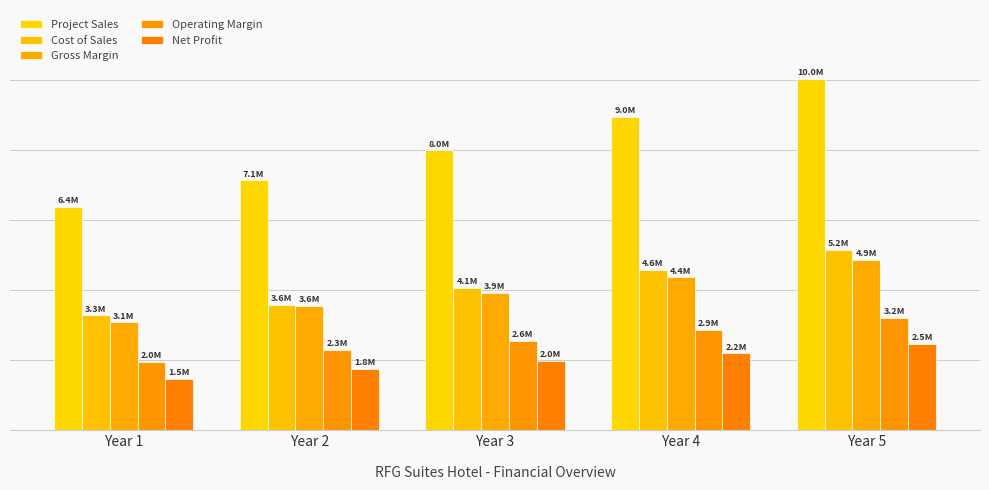

What is the difference between the second highest and minimum values in the Project Sales series?

2581416.0